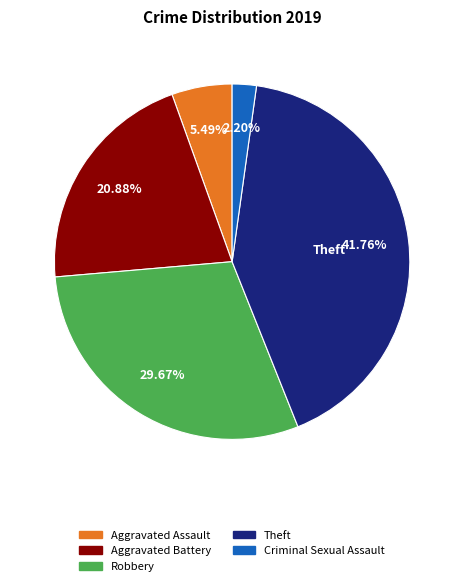

To the nearest percent, what is the difference between the Aggravated Assault and Robbery slice percentages?

24%